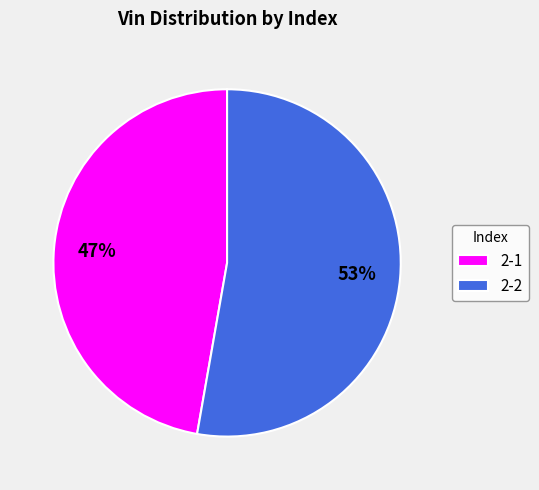

How many slices are in this pie chart?

2